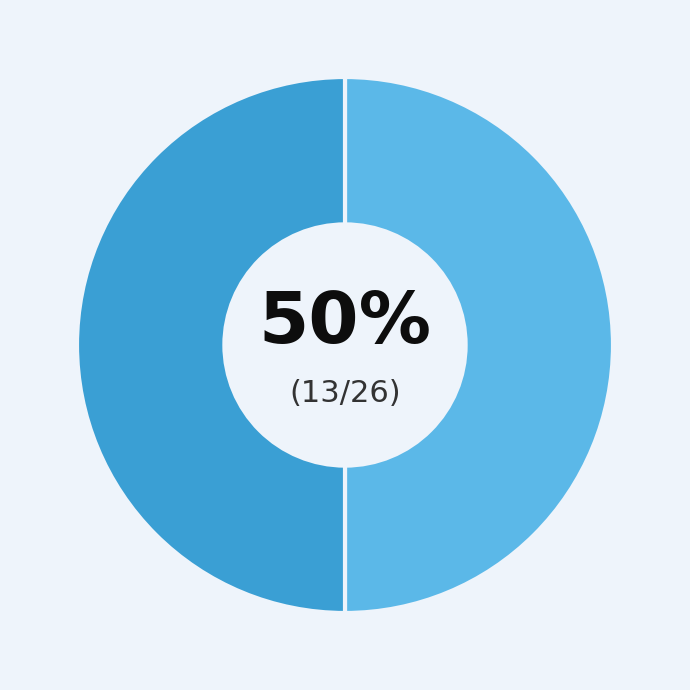

To the nearest percent, what is the average slice percentage?

50%